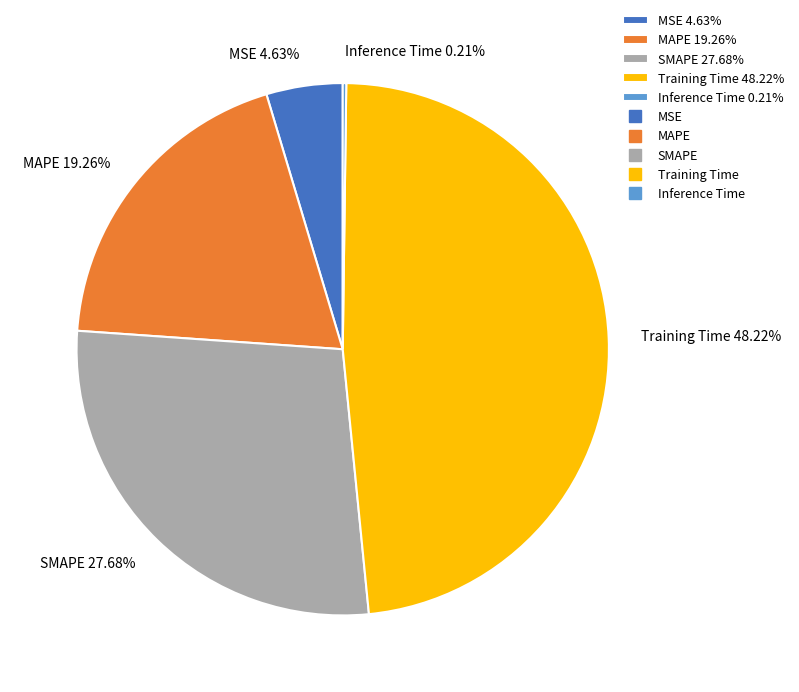

Does SMAPE account for over 50% of the chart?

No